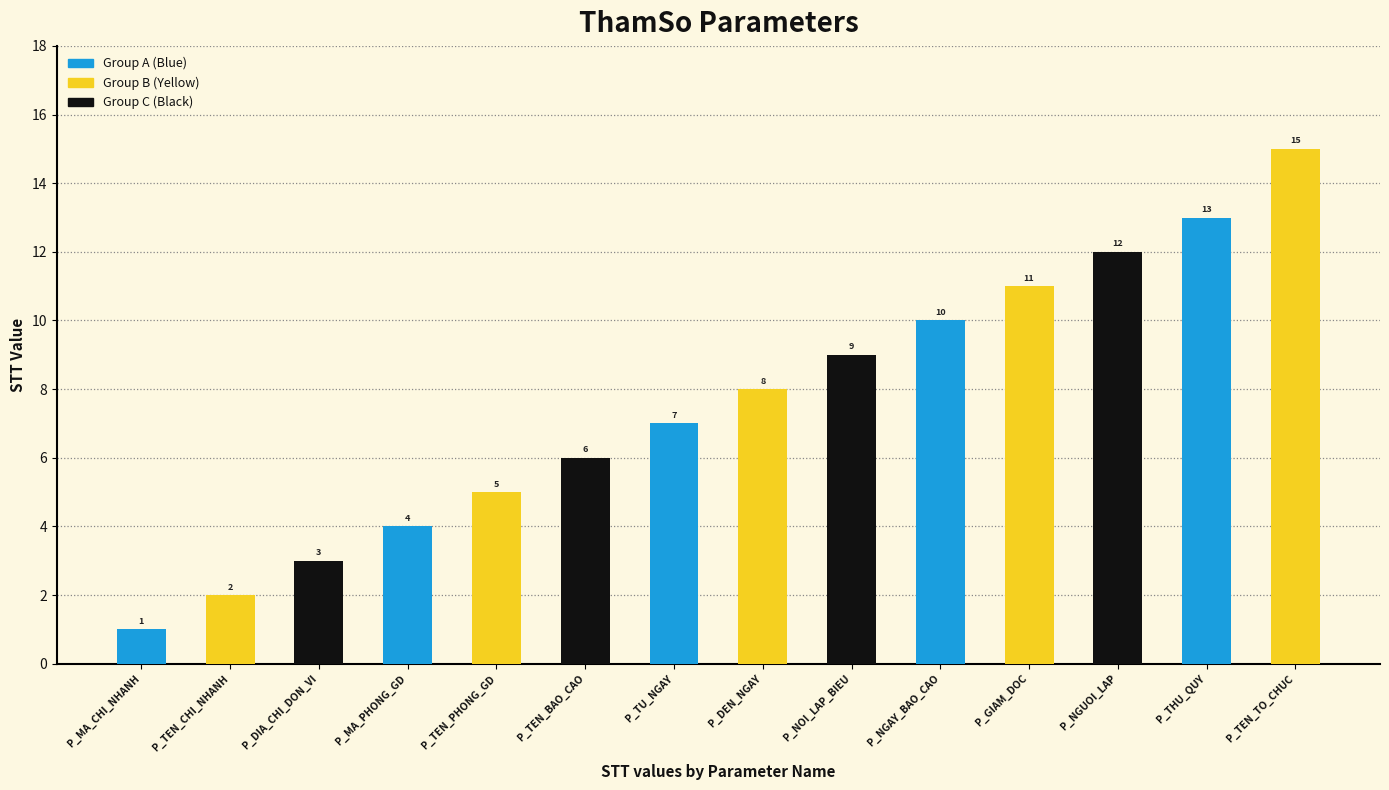

Reading left to right, what are all the values shown in this chart?

1	2	3	4	5	6	7	8	9	10	11	12	13	15